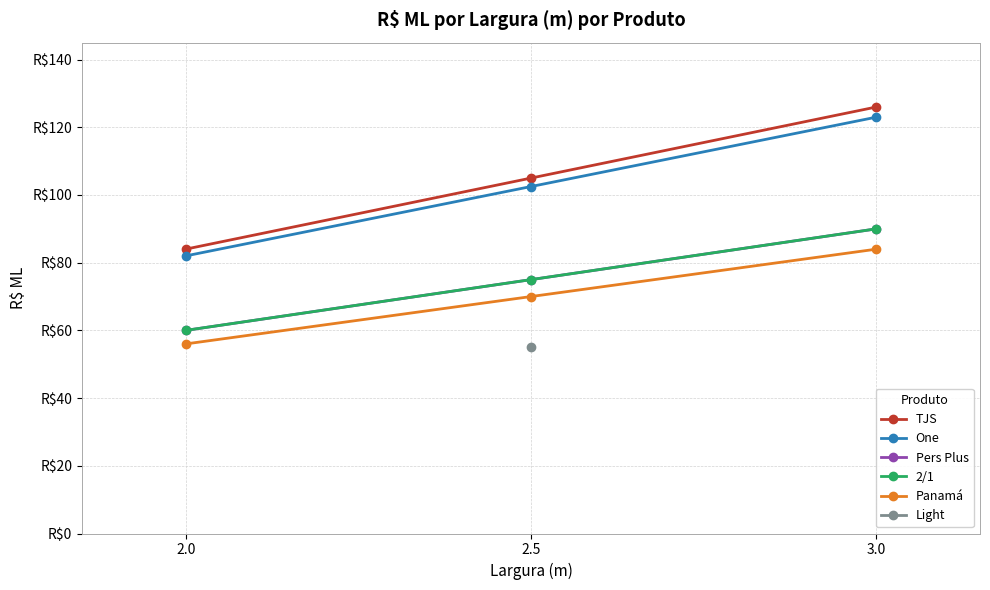

At 2.5, list the series in order from smallest to largest.

Panamá, Pers Plus, 2/1, One, TJS